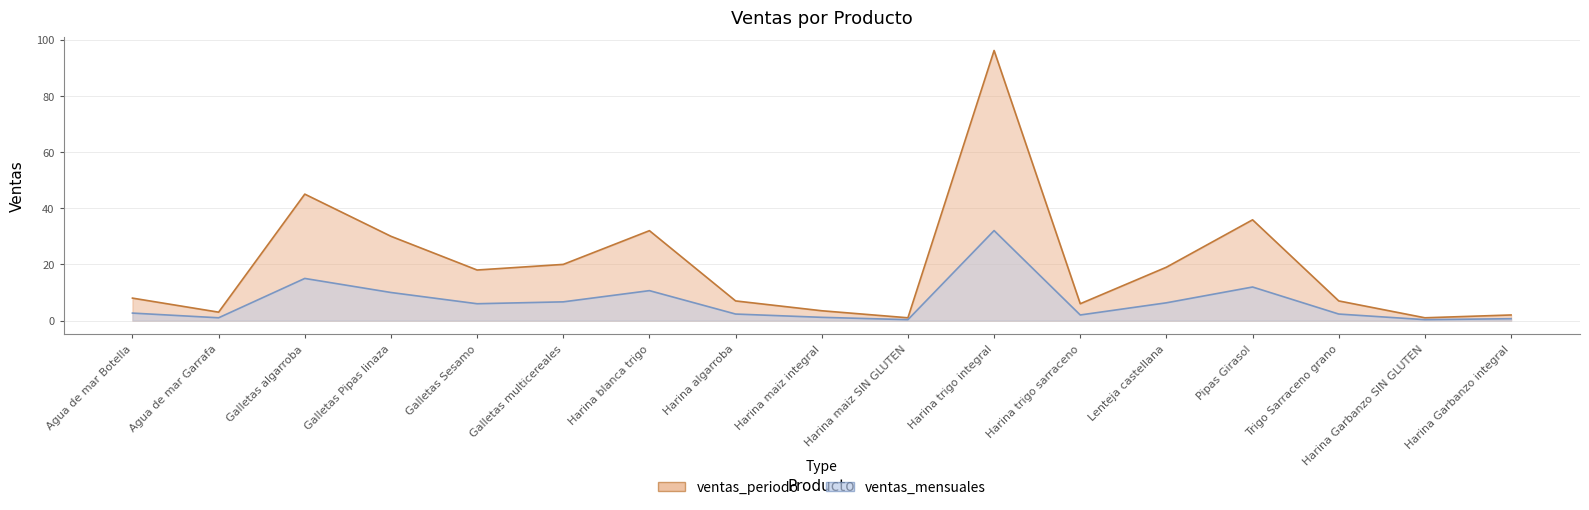

List the labels in order of ventas_mensuales value, largest first.

Harina trigo integral, Galletas algarroba, Pipas Girasol, Harina blanca trigo, Galletas Pipas linaza, Galletas multicereales, Lenteja castellana, Galletas Sesamo, Agua de mar Botella, Harina algarroba, Trigo Sarraceno grano, Harina trigo sarraceno, Harina maiz integral, Agua de mar Garrafa, Harina Garbanzo integral, Harina maiz SIN GLUTEN, Harina Garbanzo SIN GLUTEN